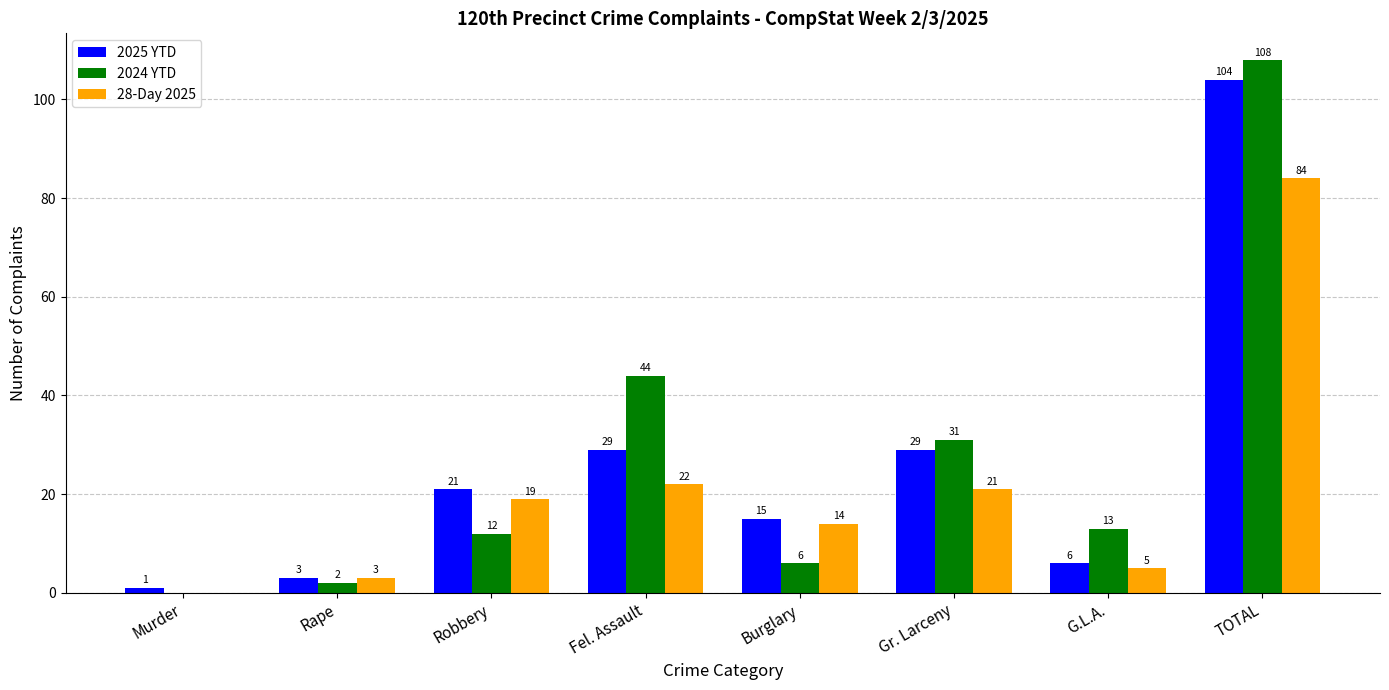

Which series has the largest total across all categories?

2024 YTD